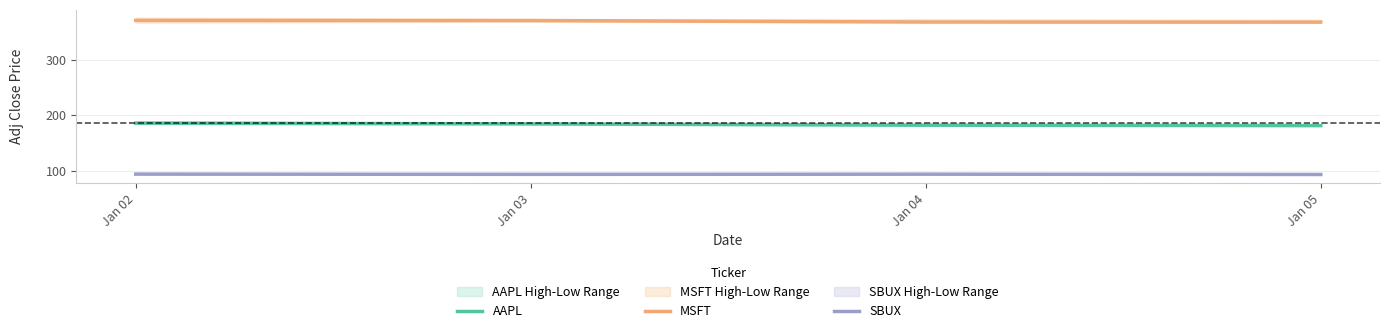

How many data points in MSFT are less than 370?

2